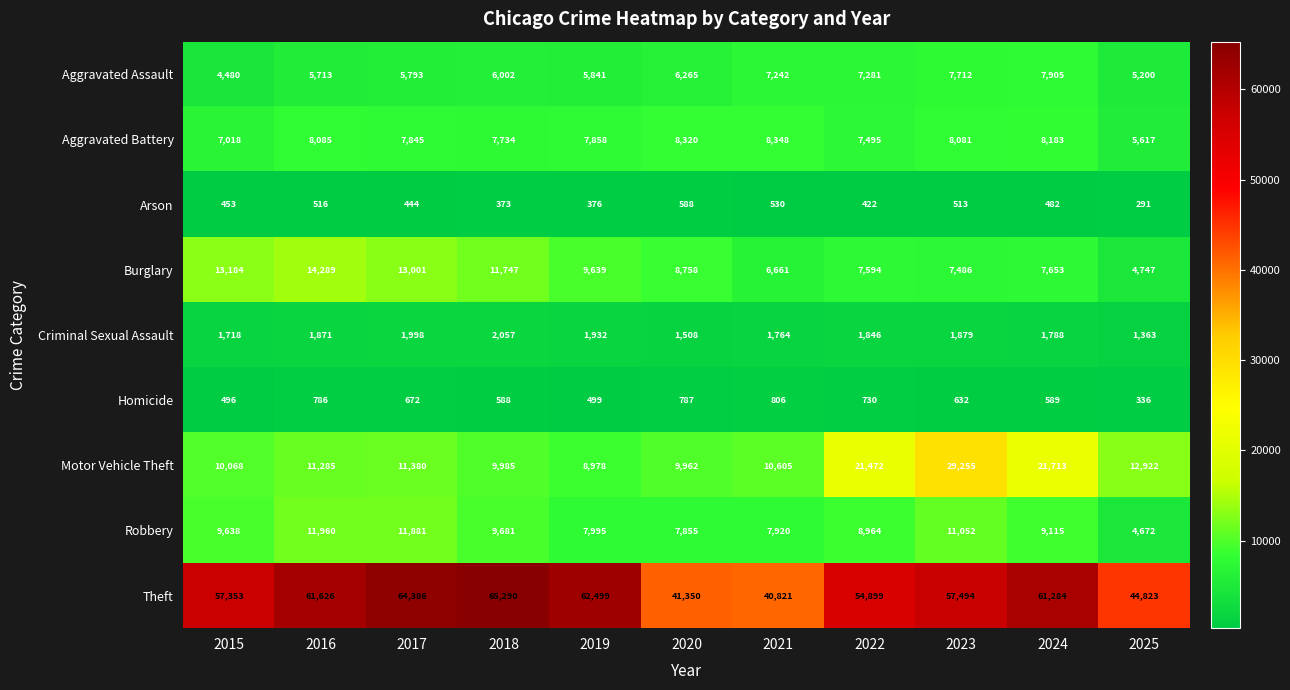

Is it true that Aggravated Battery equals 7845 at 2017?

True